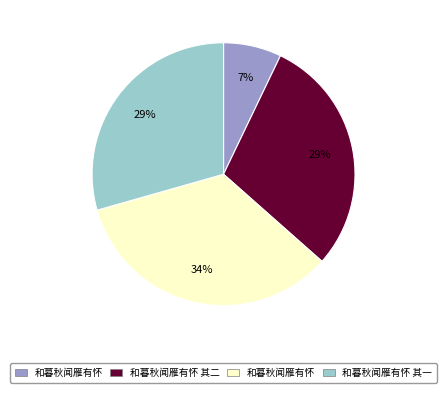

Is there a majority slice in this chart?

No